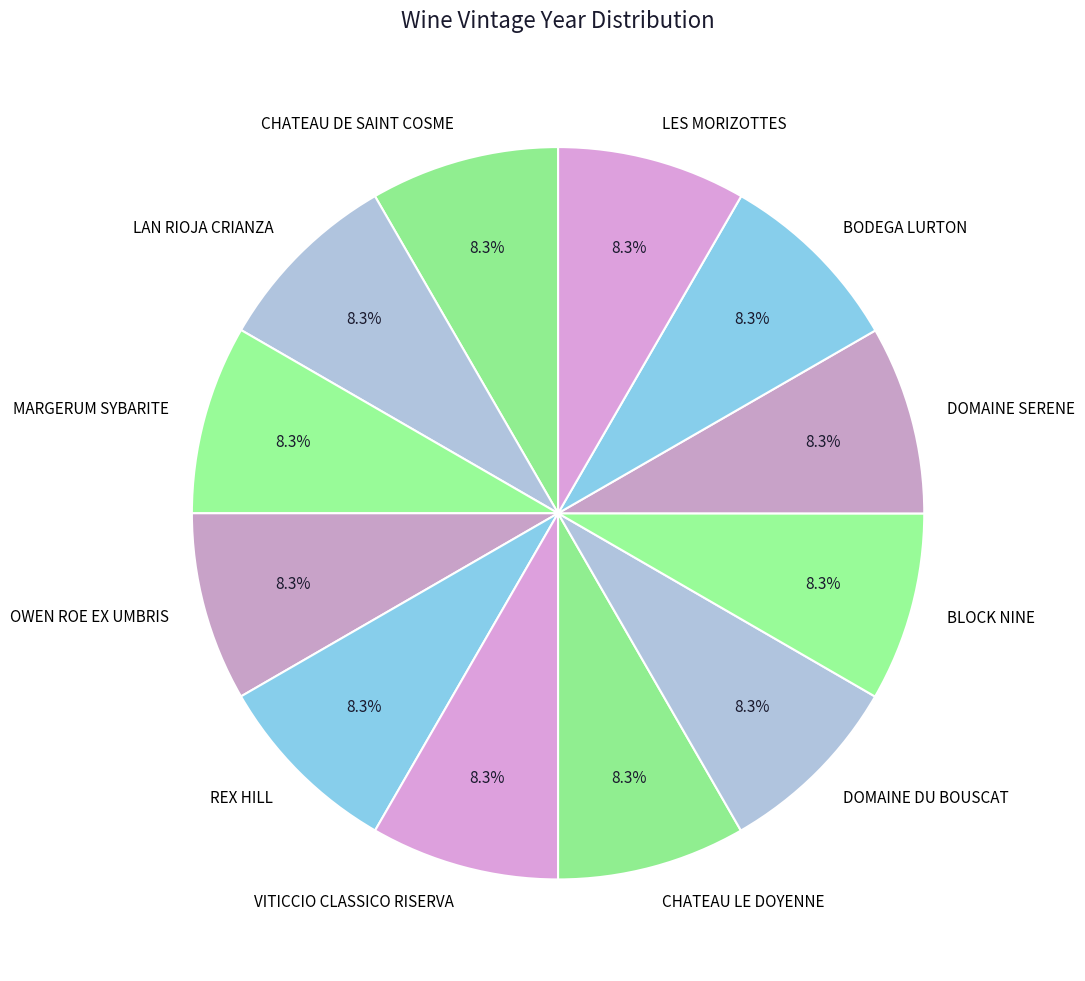

True or false: DOMAINE SERENE accounts for 8% of the total.

True